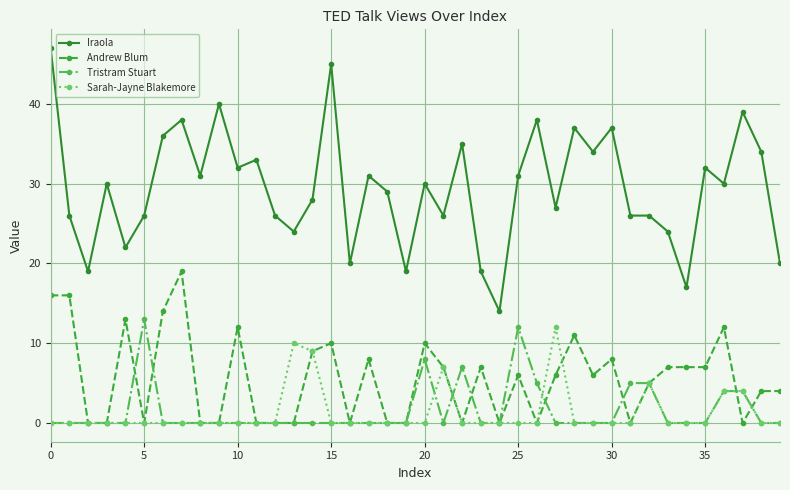

Does the chart have visible grid lines?

Yes